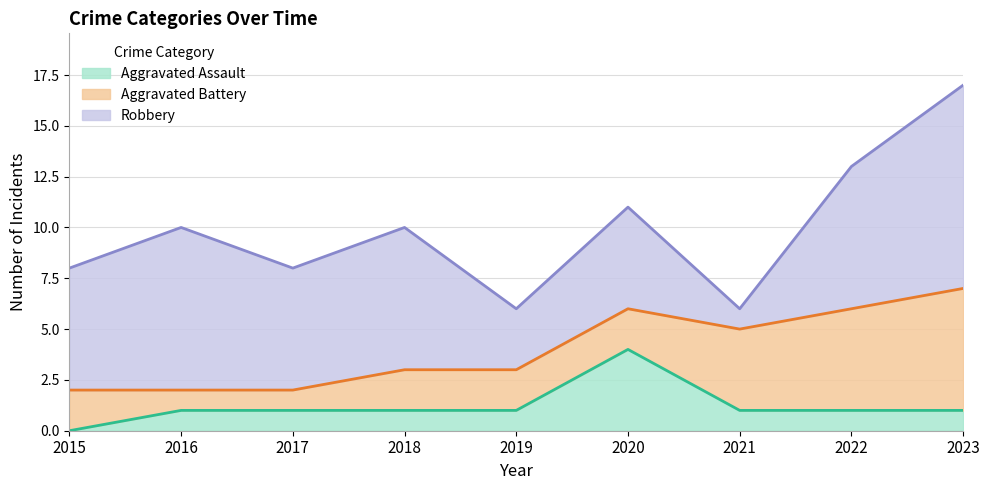

Count the Aggravated Battery values in the range 2 to 4.

5